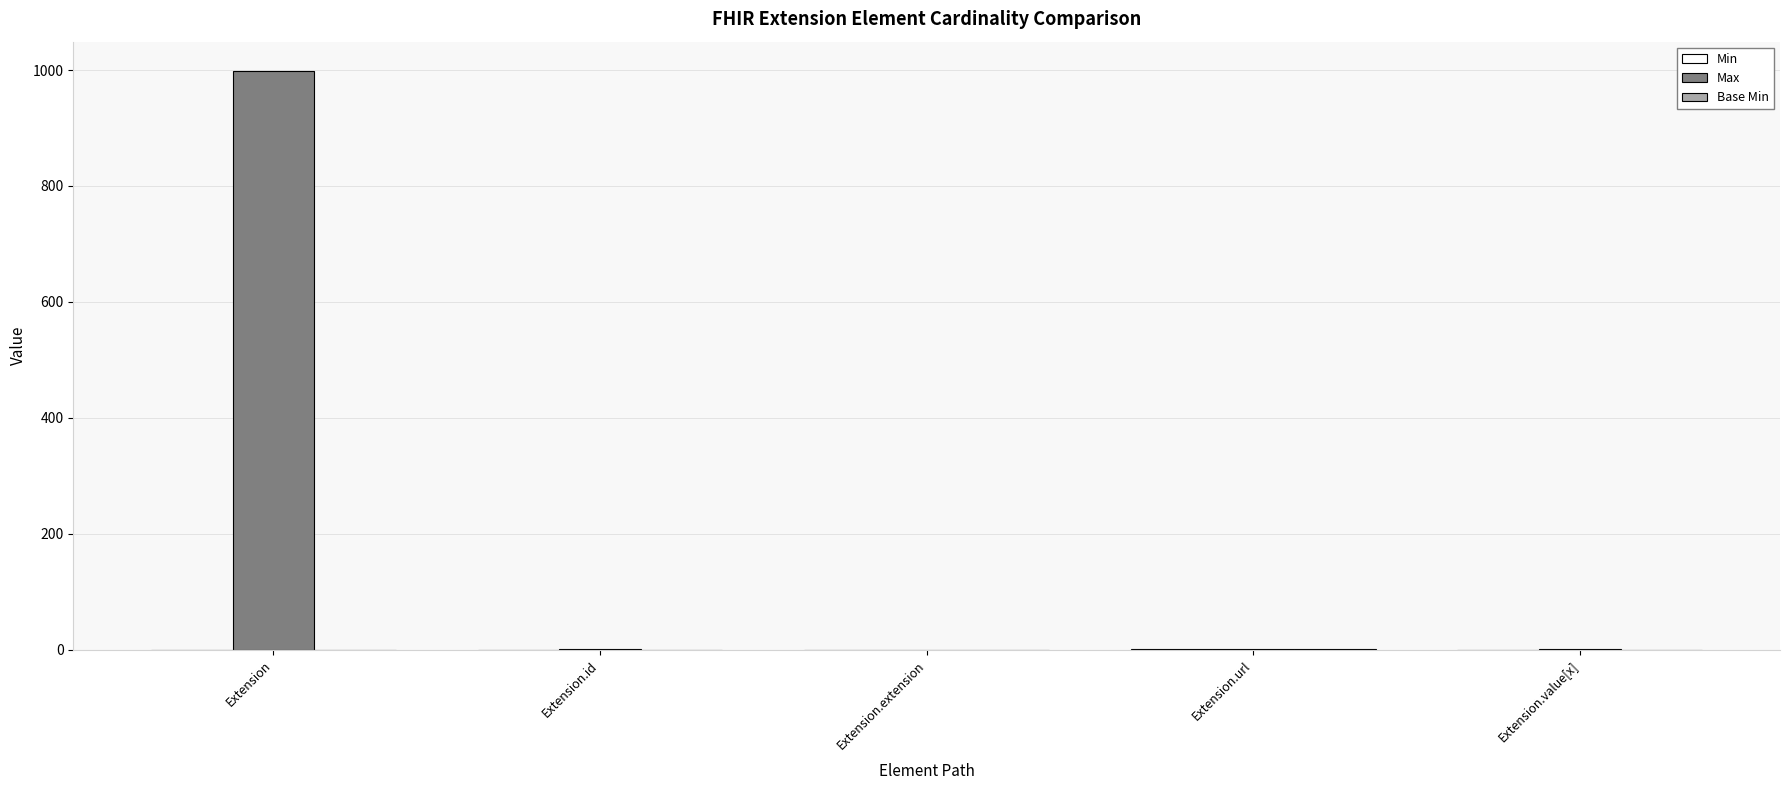

Which series has the largest total across all categories?

Max